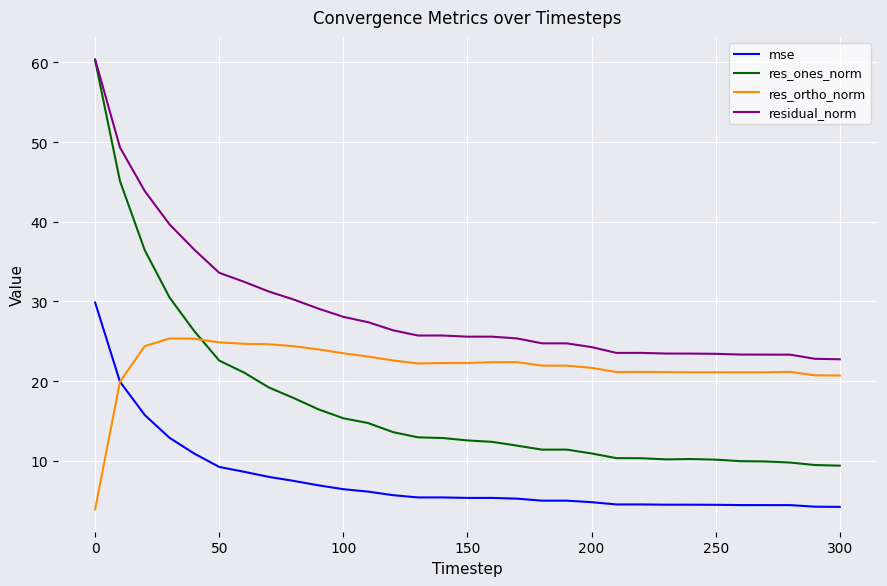

In res_ones_norm, how many points are lower than both neighbors (excluding endpoints)?

2